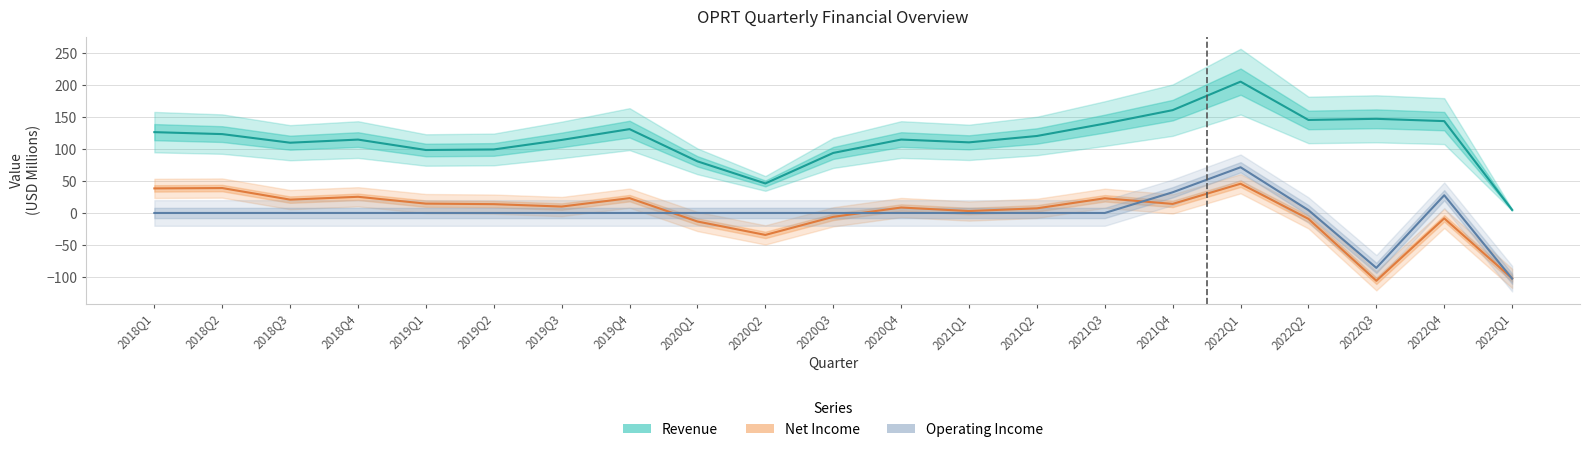

True or false: Net Income has more than 1 interior local peaks.

True